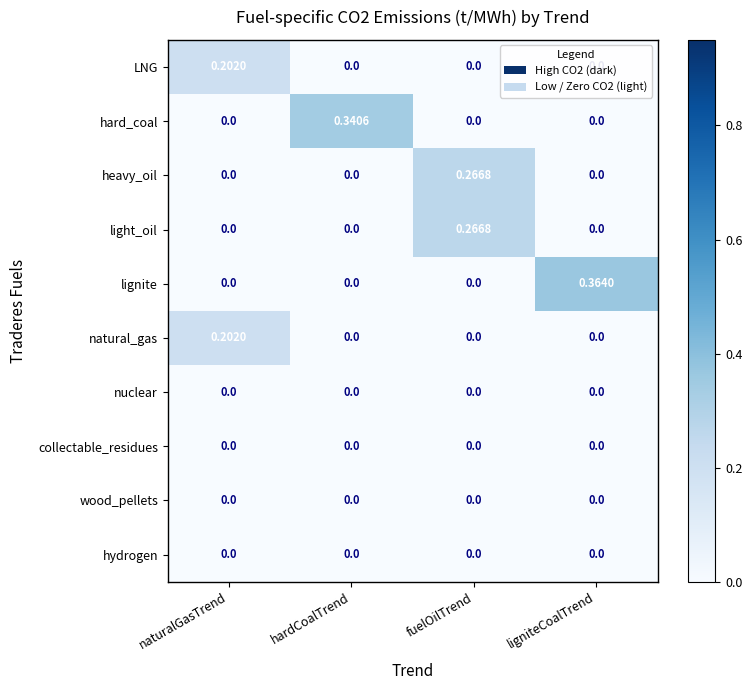

Between hardCoalTrend and ligniteCoalTrend, which series saw the biggest shift?

lignite